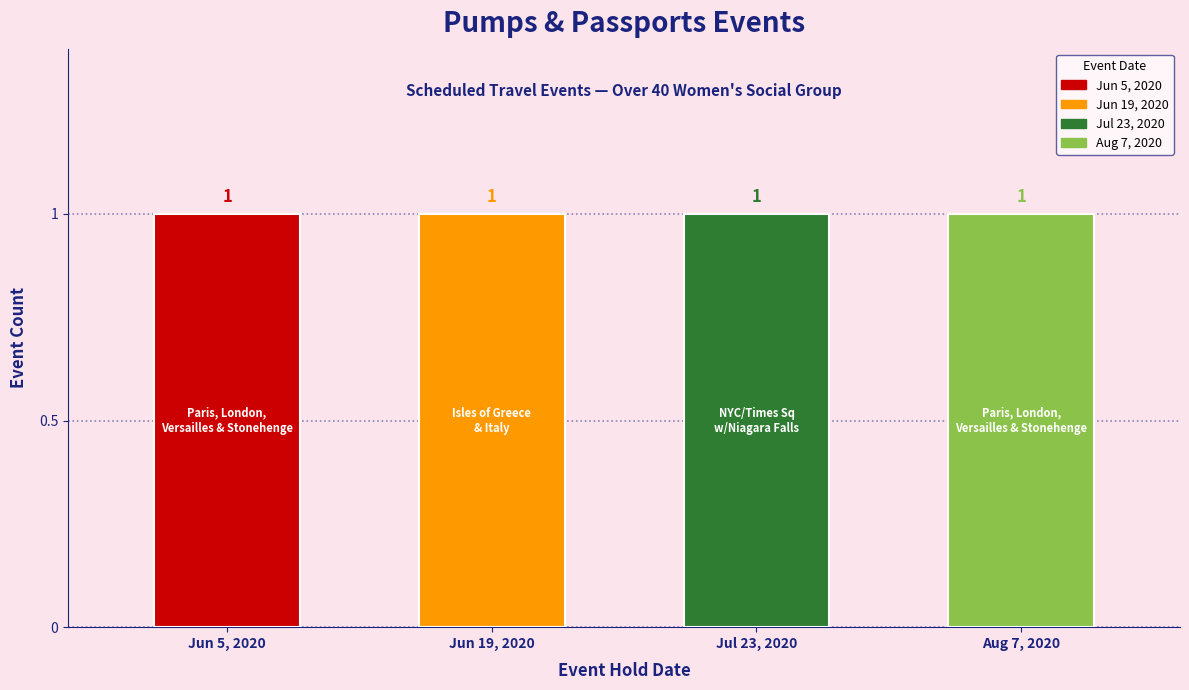

What is the sum of all Paris, London, Versailles & Stonehenge (Aug) values?

1